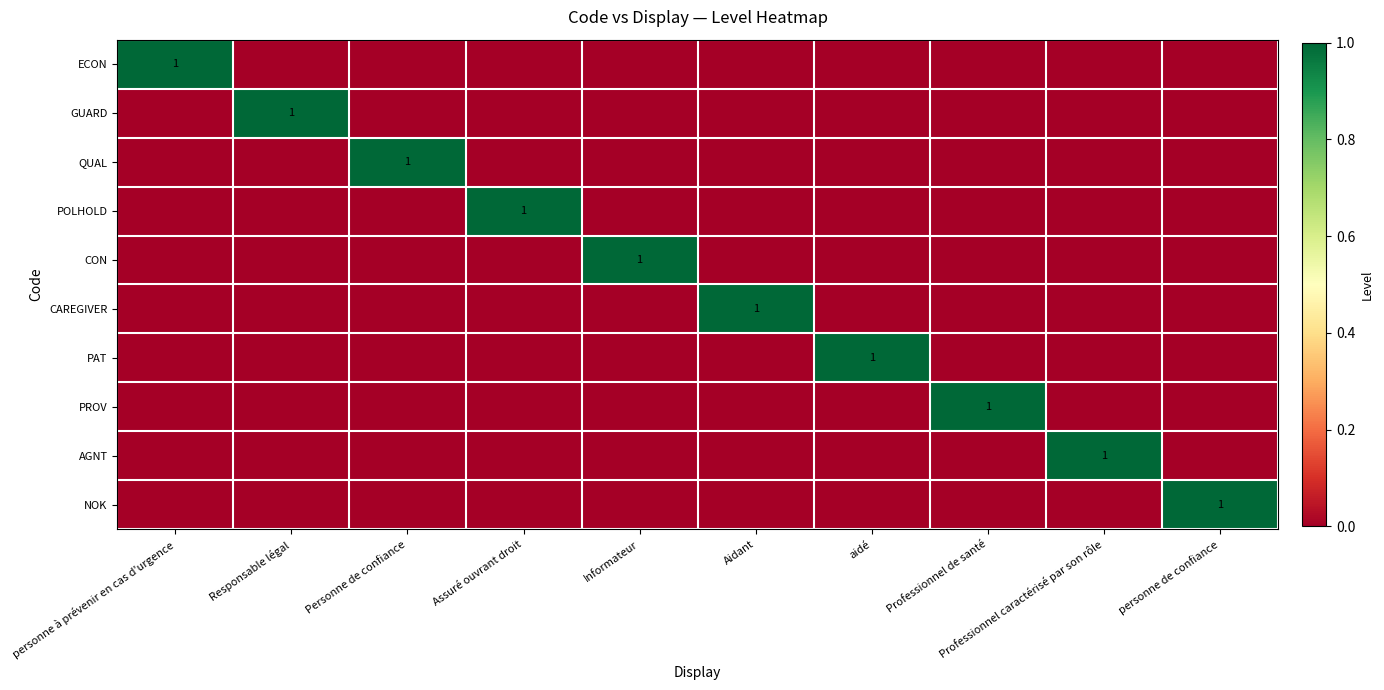

True or false: NOK has a value of 0 at Informateur.

True